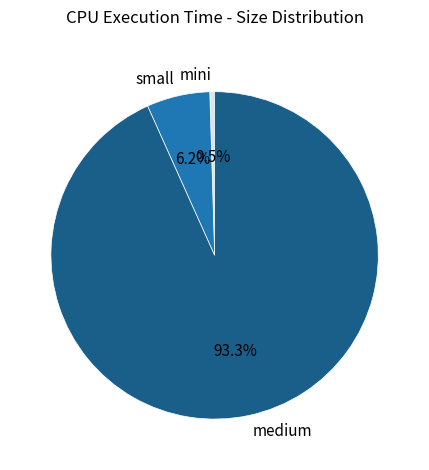

Combined, what portion of the pie is medium and small?

99.5%